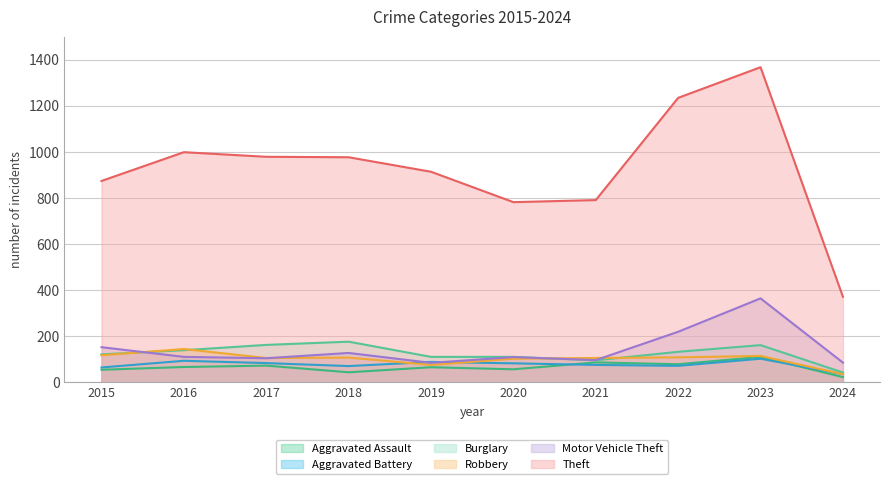

Which series has the largest total across all categories?

Theft